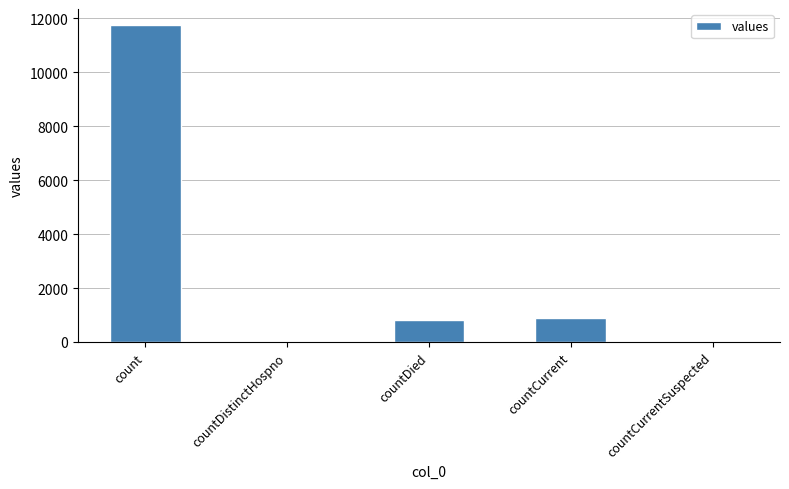

What is the sum of all values?

13447